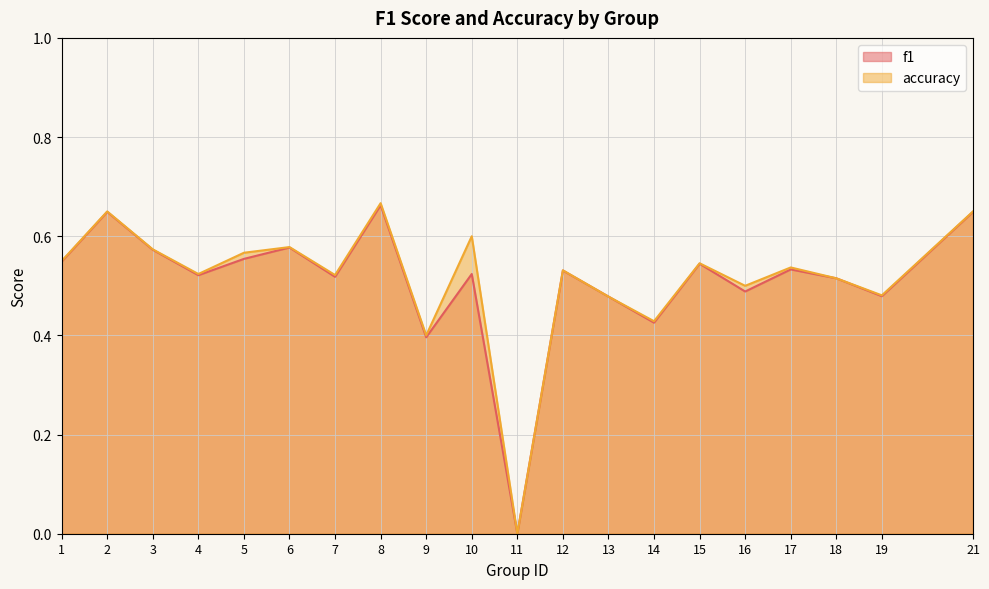

How many interior local valleys does the f1 series have?

7